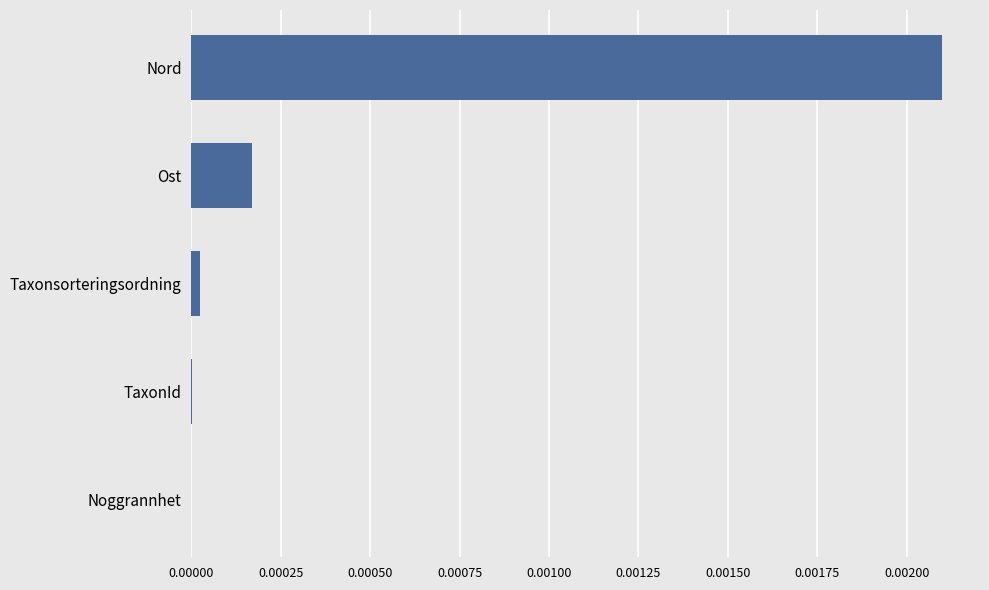

Is it true that the value at Taxonsorteringsordning is 0.0?

True